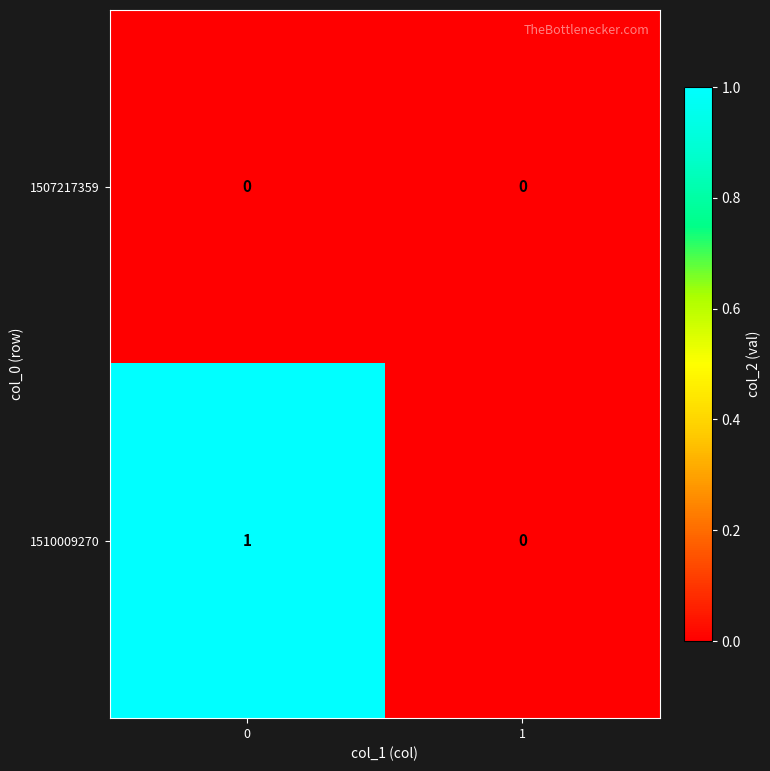

How many distinct data groups are displayed?

2